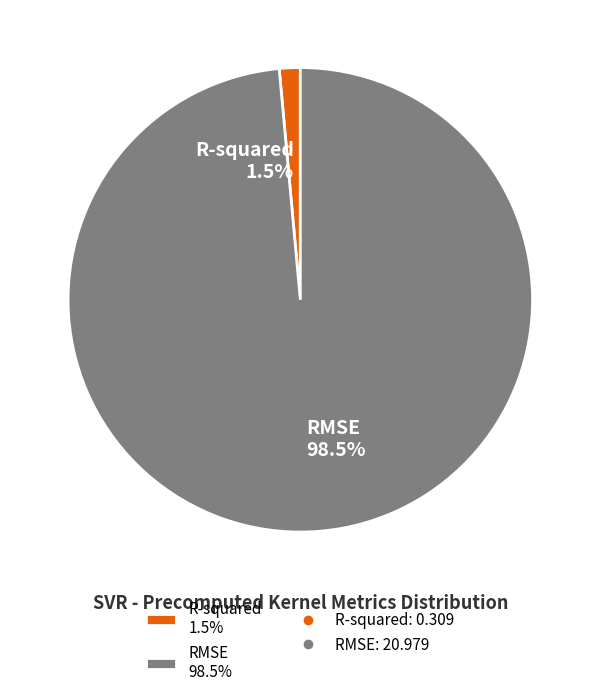

Do RMSE and R-squared together represent more than half of the pie?

Yes